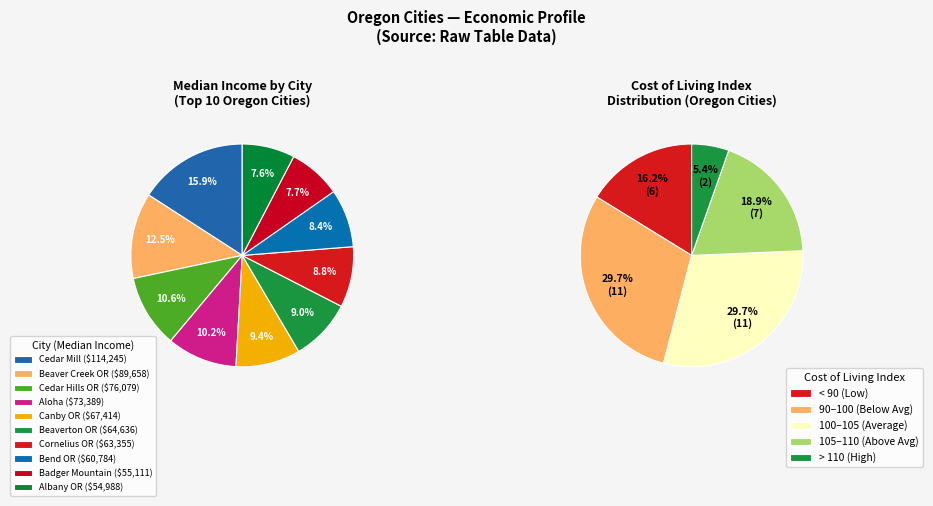

True or false: Aloha accounts for 1% of the total.

False